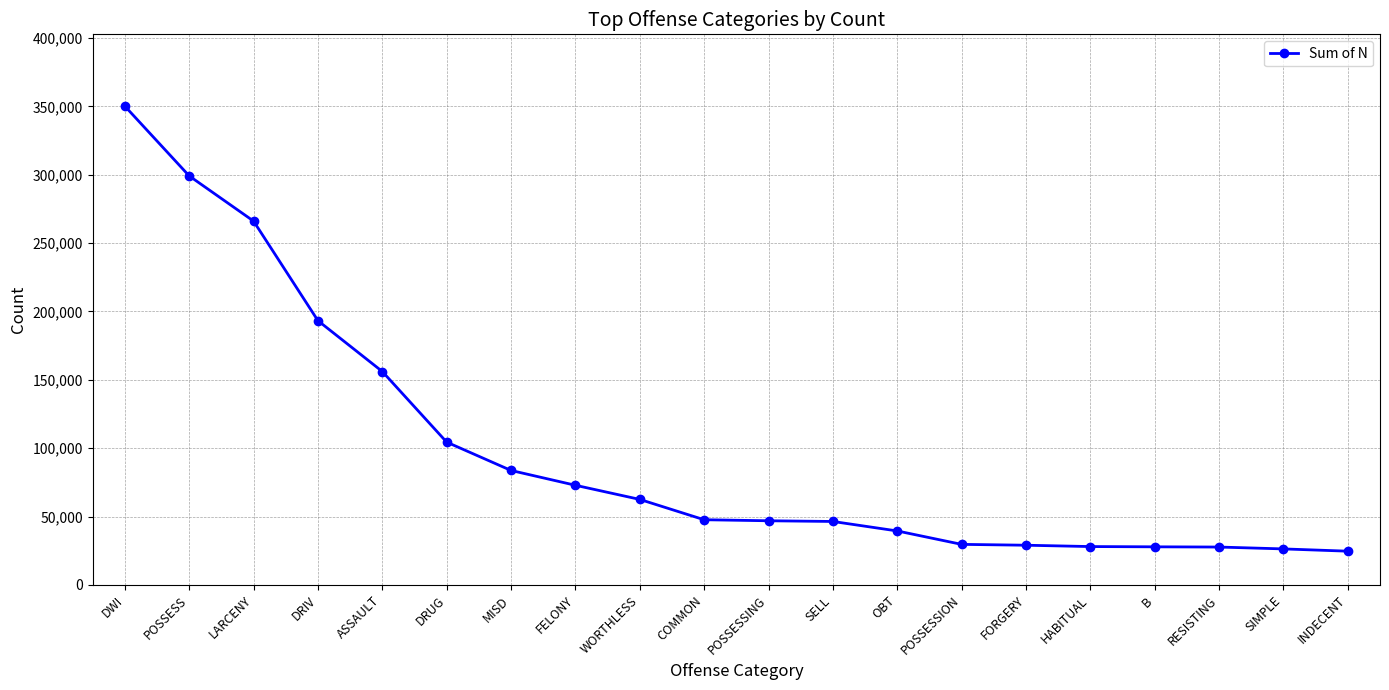

Which label corresponds to the largest value in the chart?

DWI